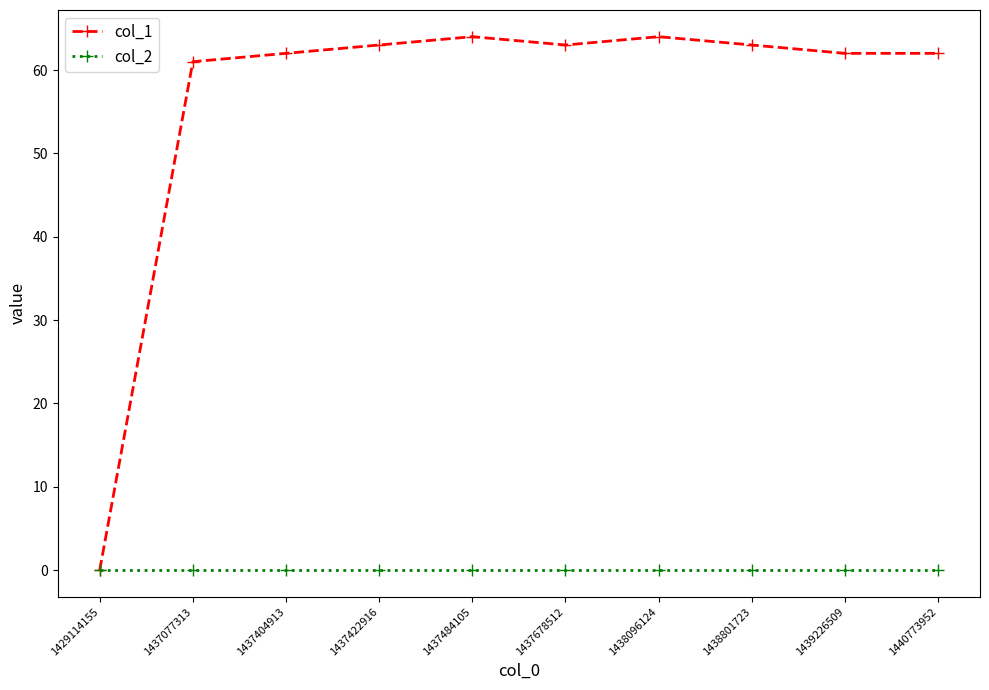

The value of col_2 at 1440773952 is 0. True or false?

True